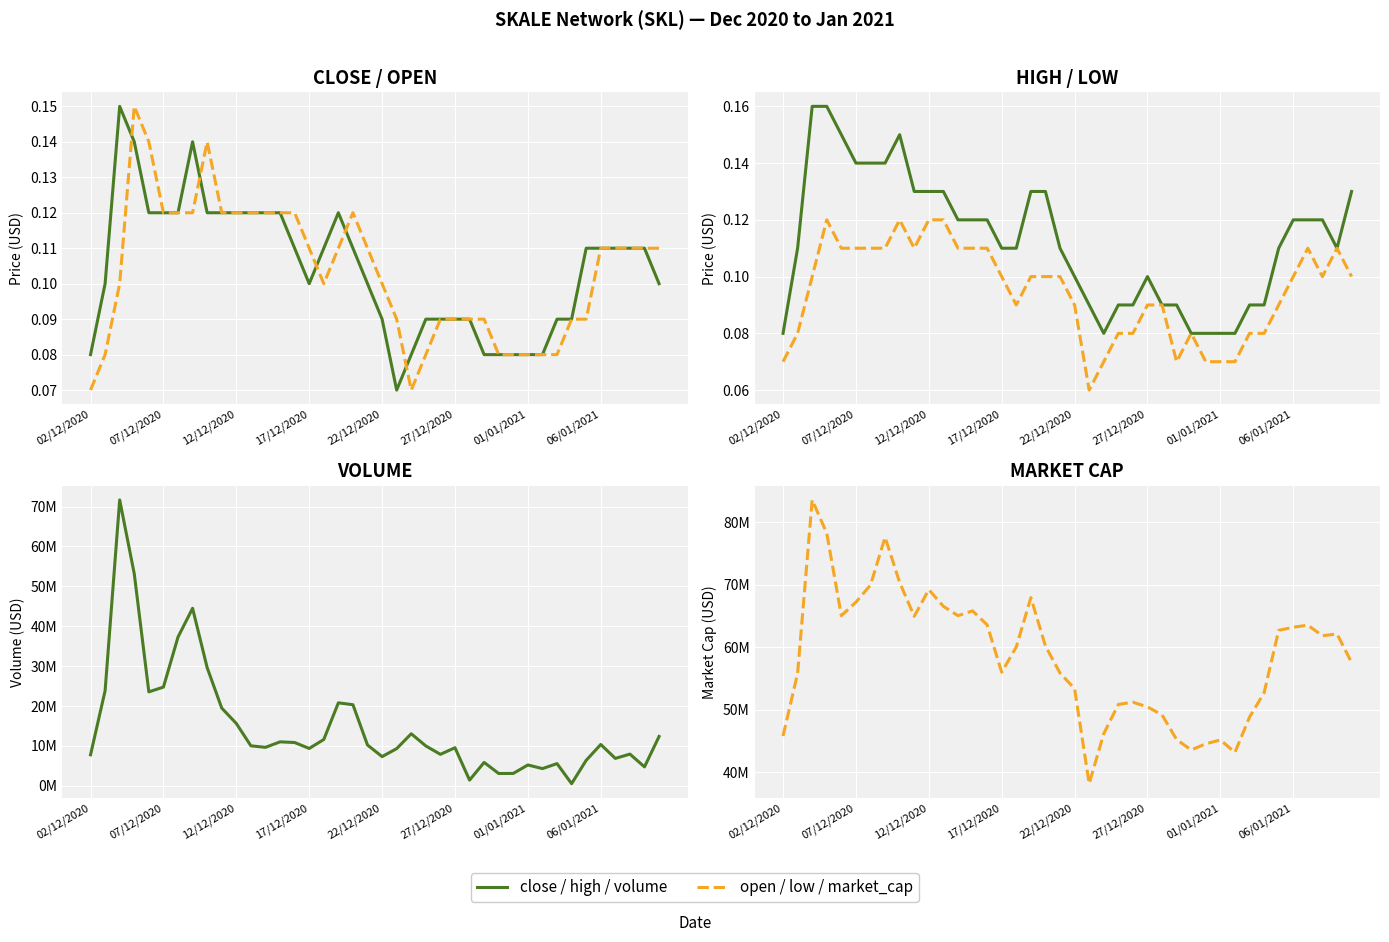

What position from the right is 14?

26